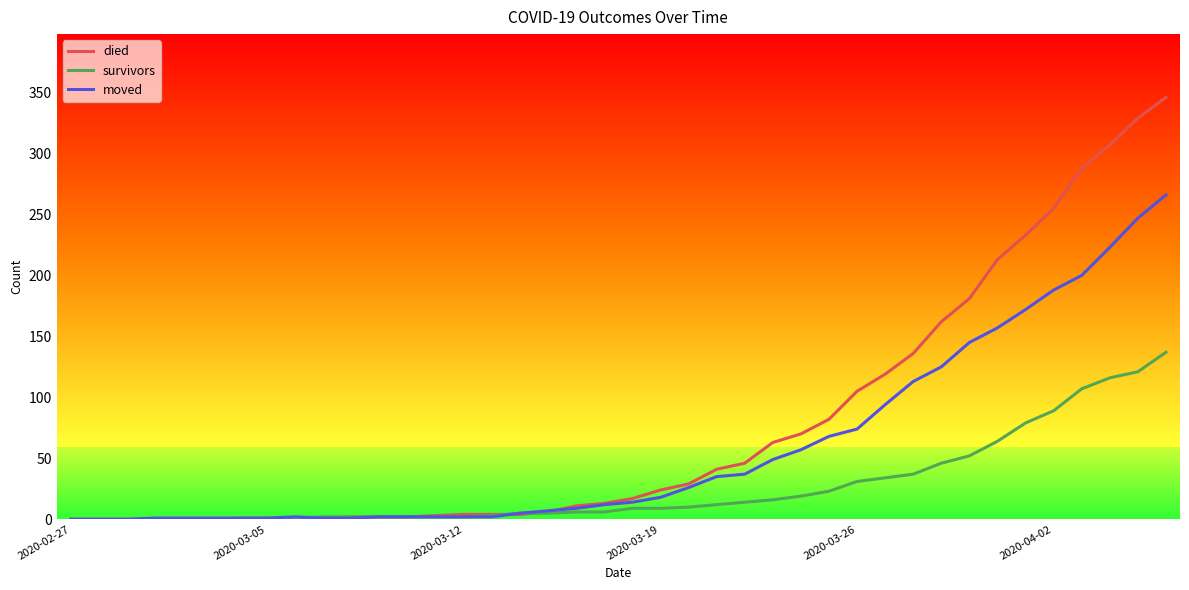

What is the maximum value for moved?

266